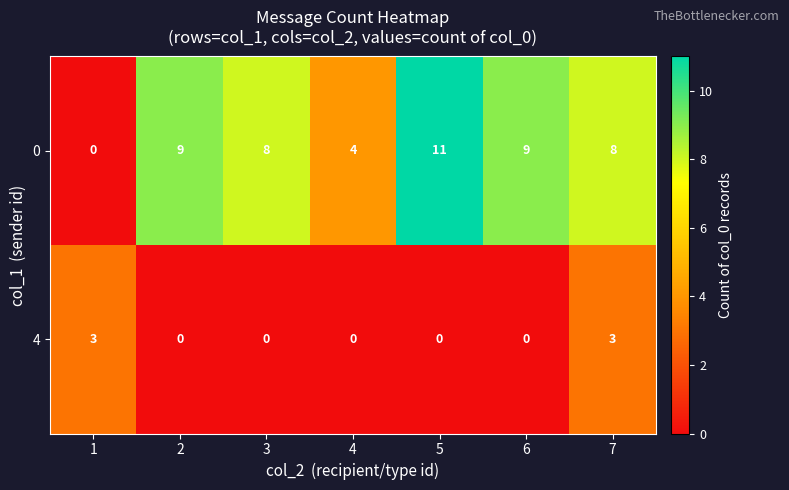

Which series has the widest spread of values?

0